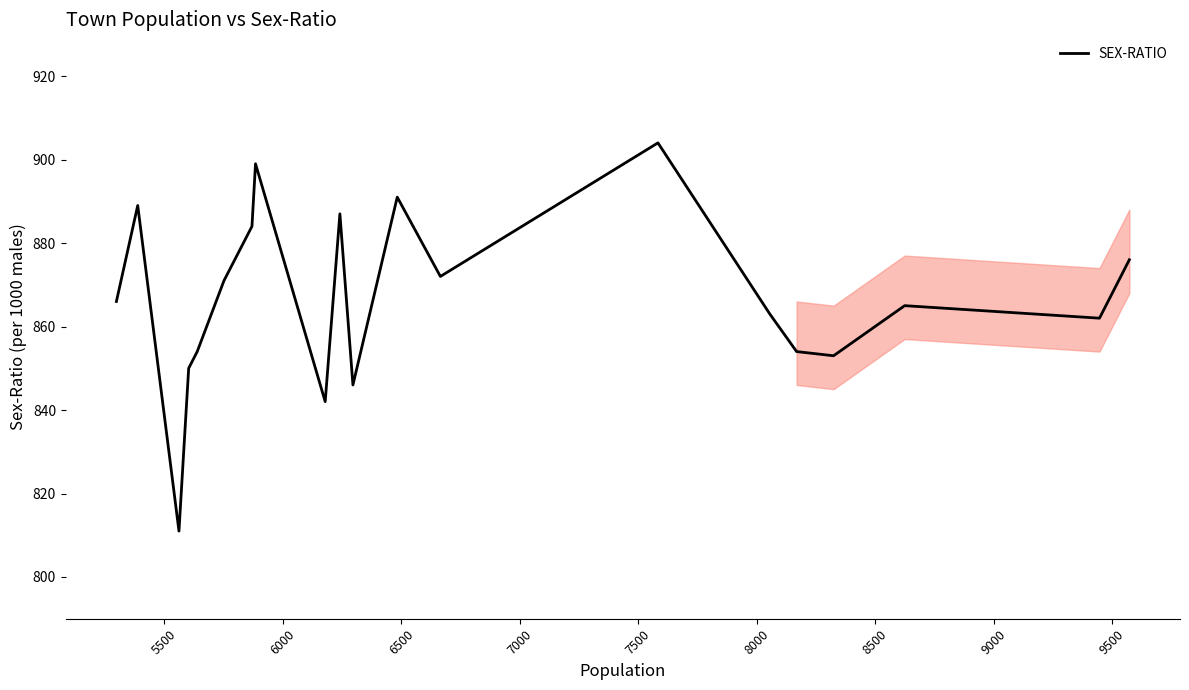

What is the difference between the maximum and minimum values?

93